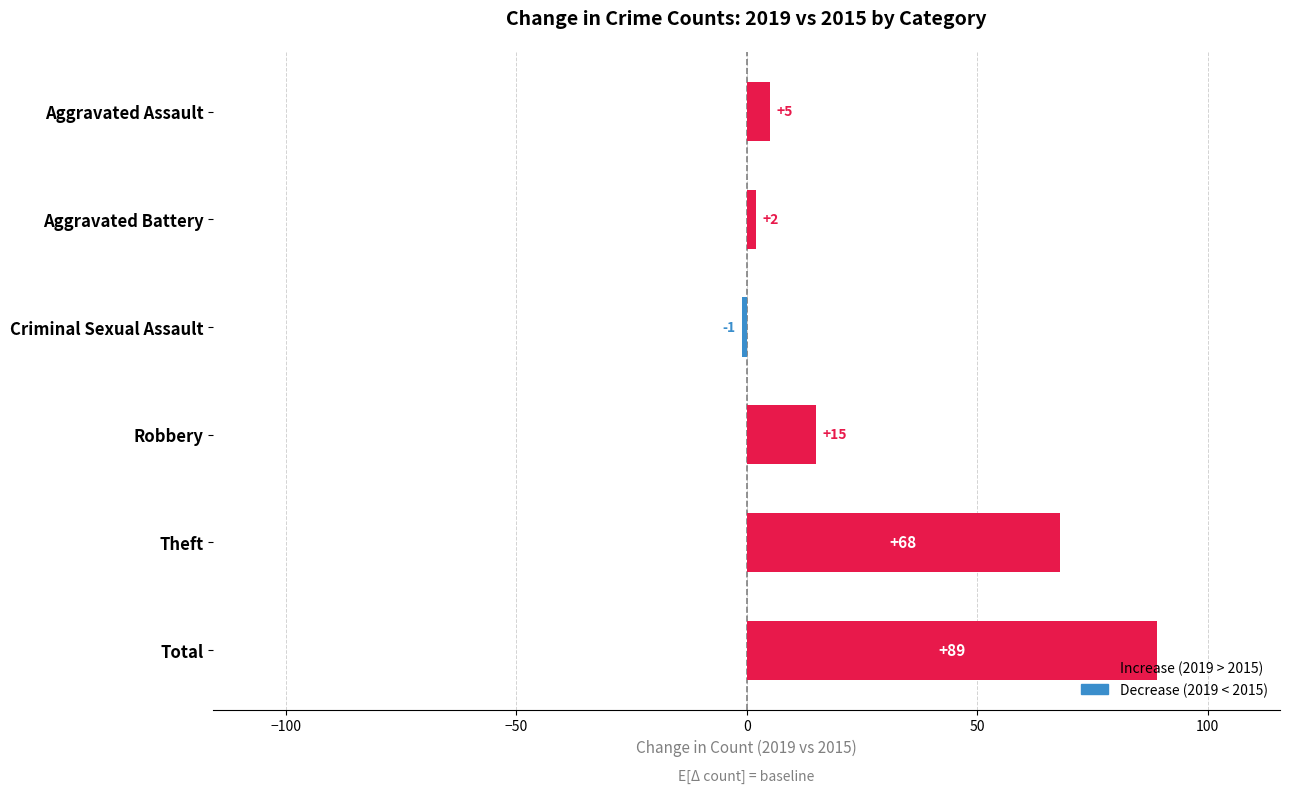

What is the ratio of the value at Aggravated Battery to the value at Aggravated Assault?

0.4